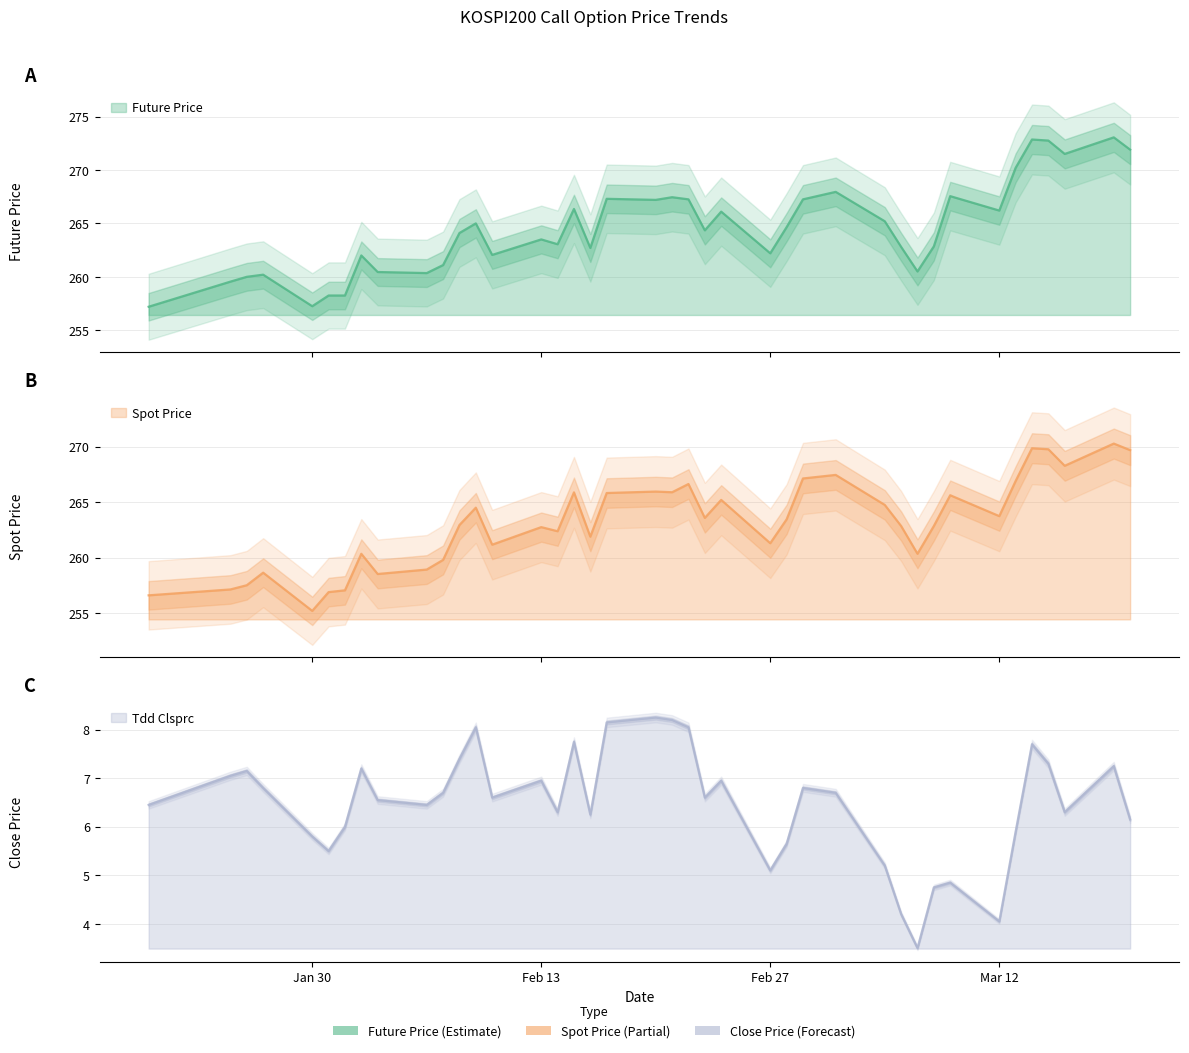

At which category does FUTURE_PRICE reach its first local peak?

2012-01-27